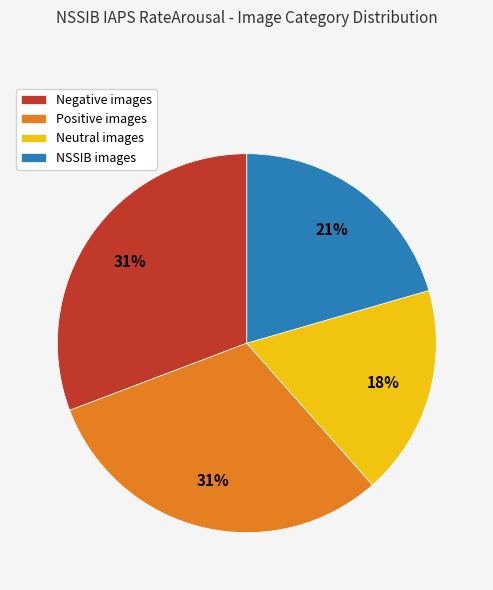

Count the number of slices in the pie.

4